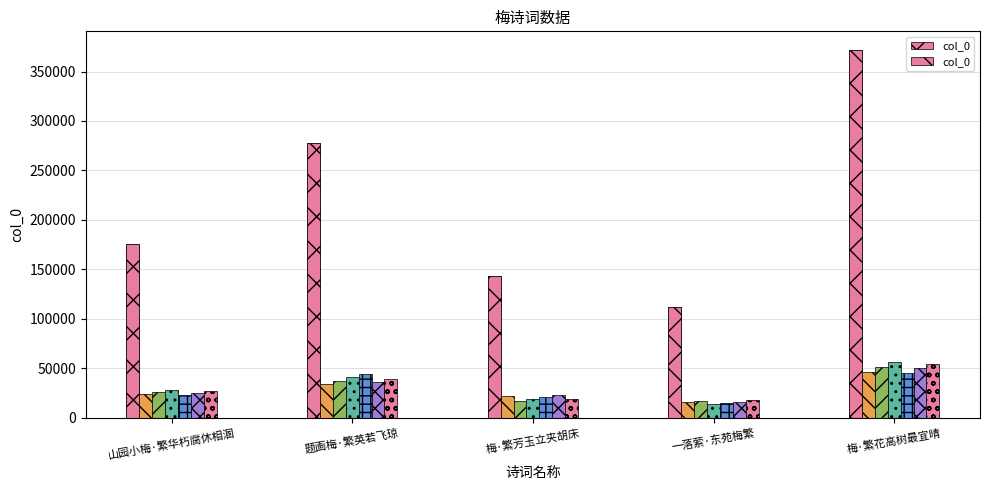

Which label corresponds to the smallest value in the chart?

一落萦·东苑梅繁